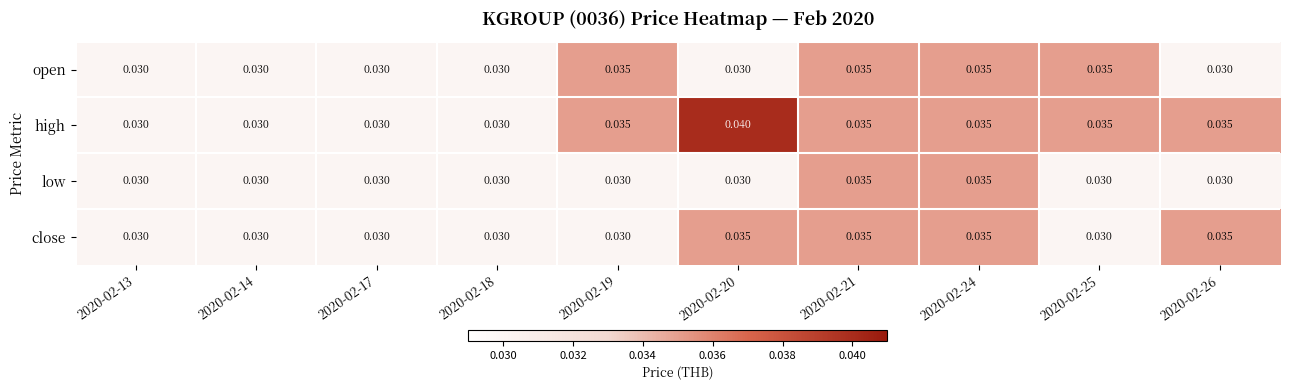

Is the value of high at 2020-02-20 greater than the value of open at 2020-02-24?

Yes